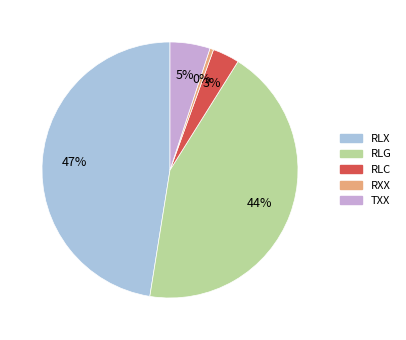

Is there a majority slice in this chart?

No